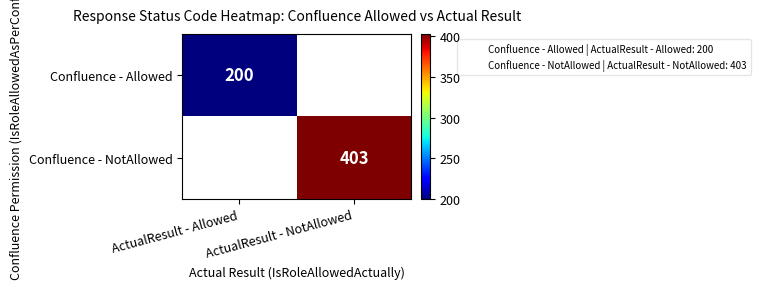

What is the maximum value for Confluence - Allowed?

200.0